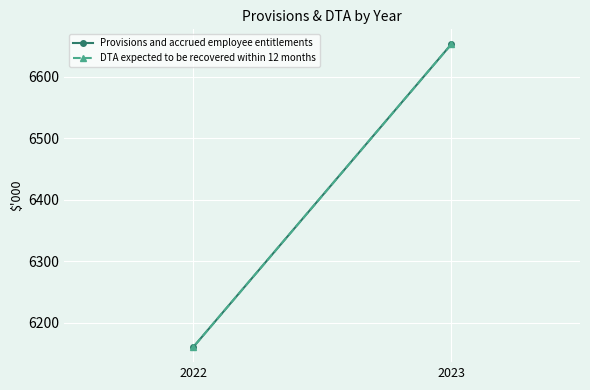

What is the lowest value of the Provisions and accrued employee entitlements series?

6161